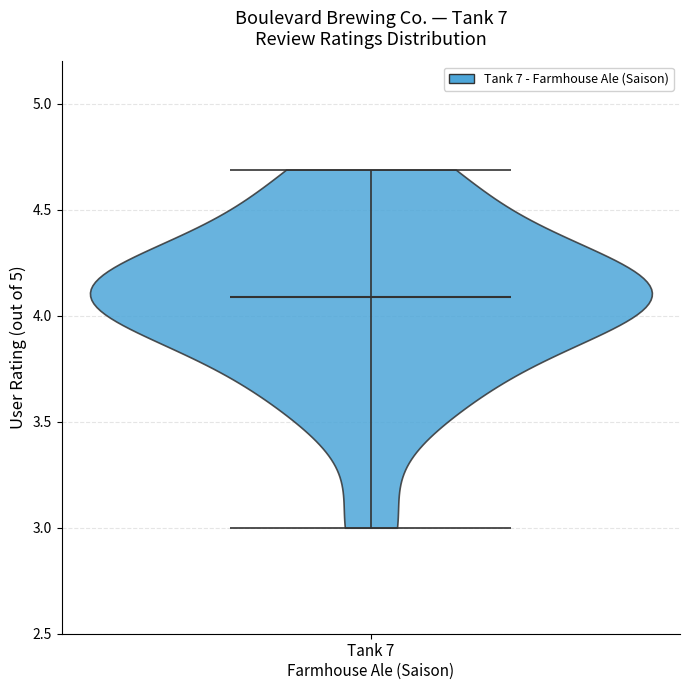

Read this violin plot against the y-axis: where its median line is, and the lowest and highest points the violin reaches. The values are not printed on the chart, so give them approximately, as read against the axis.

median line 4.1, lowest point 3.0, highest point 4.7